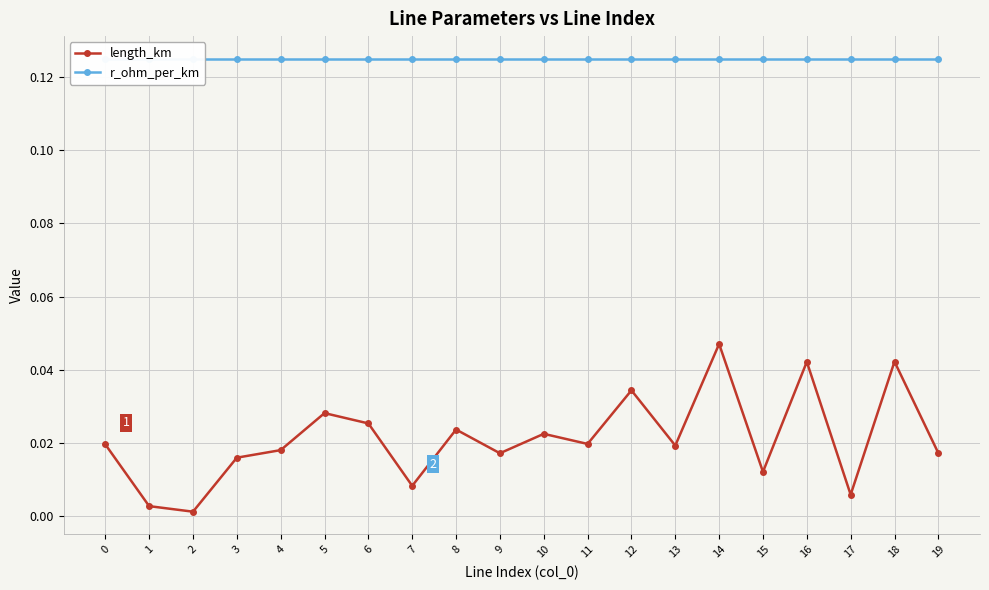

Reading right to left, what are all the values shown in this chart?

length_km: 19=0.0	18=0.0	17=0.0	16=0.0	15=0.0	14=0.0	13=0.0	12=0.0	11=0.0	10=0.0	9=0.0	8=0.0	7=0.0	6=0.0	5=0.0	4=0.0	3=0.0	2=0.0	1=0.0	0=0.0
r_ohm_per_km: 19=0.1	18=0.1	17=0.1	16=0.1	15=0.1	14=0.1	13=0.1	12=0.1	11=0.1	10=0.1	9=0.1	8=0.1	7=0.1	6=0.1	5=0.1	4=0.1	3=0.1	2=0.1	1=0.1	0=0.1